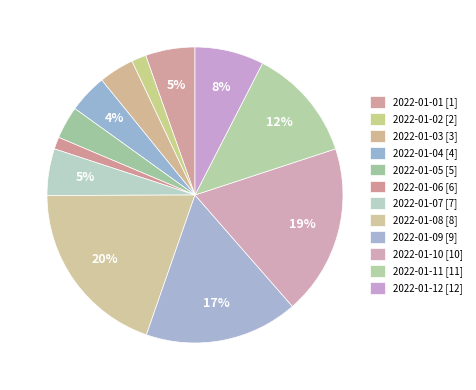

What percentage is NOT represented by 2022-01-09?

83.2%